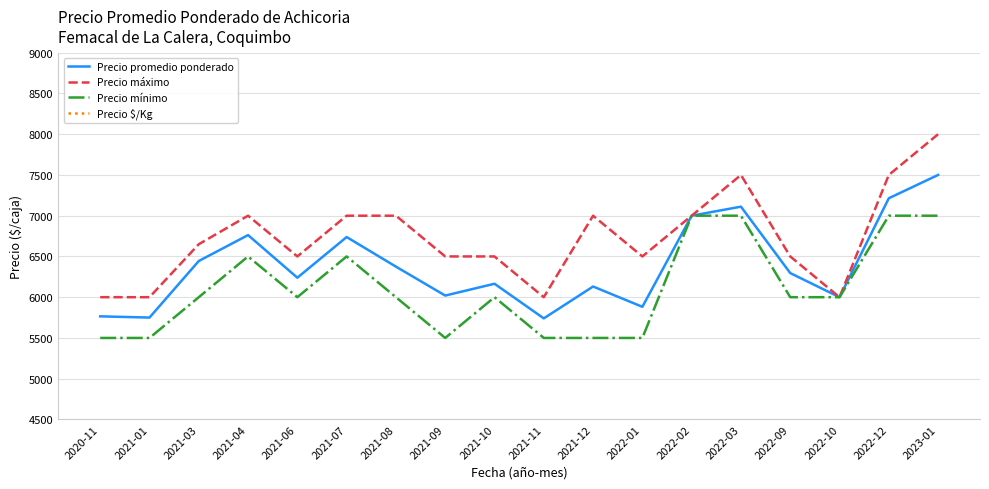

What is the average value of the Precio mínimo series?

6111